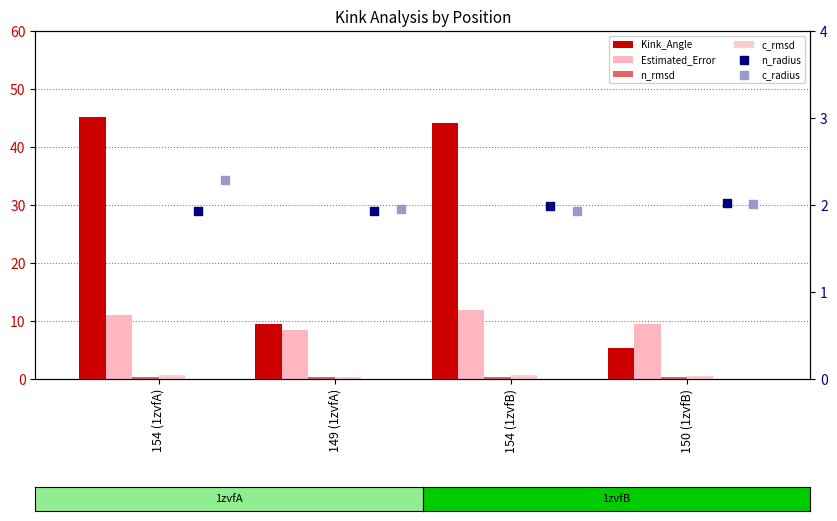

Which series reaches the minimum Y coordinate?

n_rmsd